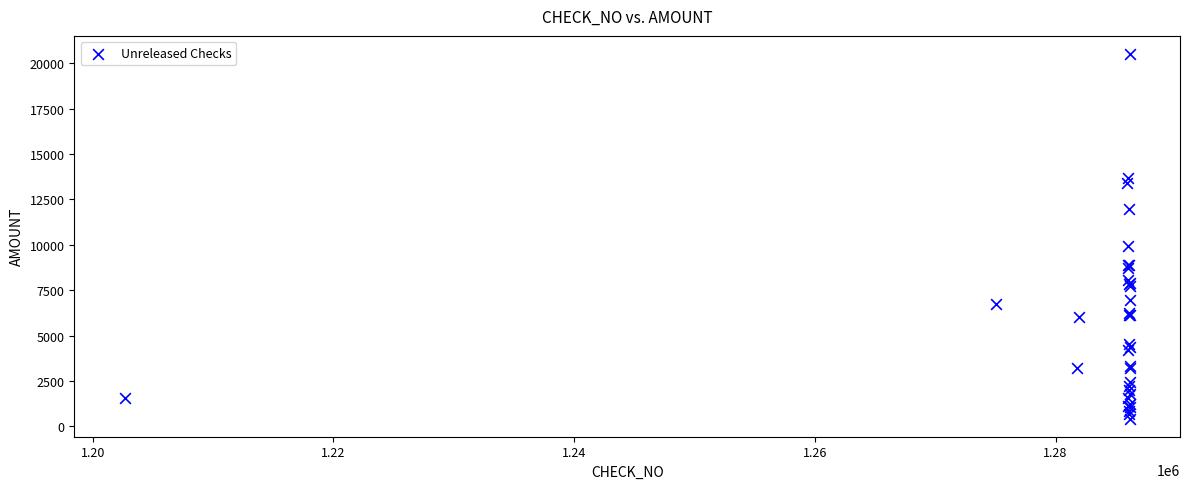

What Y value in the scatter plot is closest to 10465?

9910.7